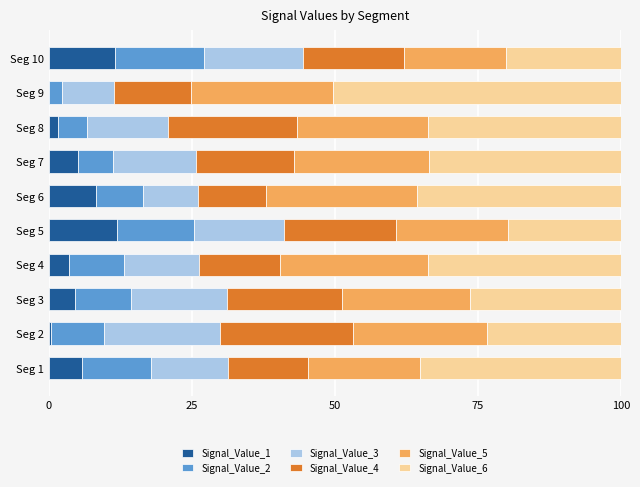

What is the total value across all series at Seg 3?

100.0